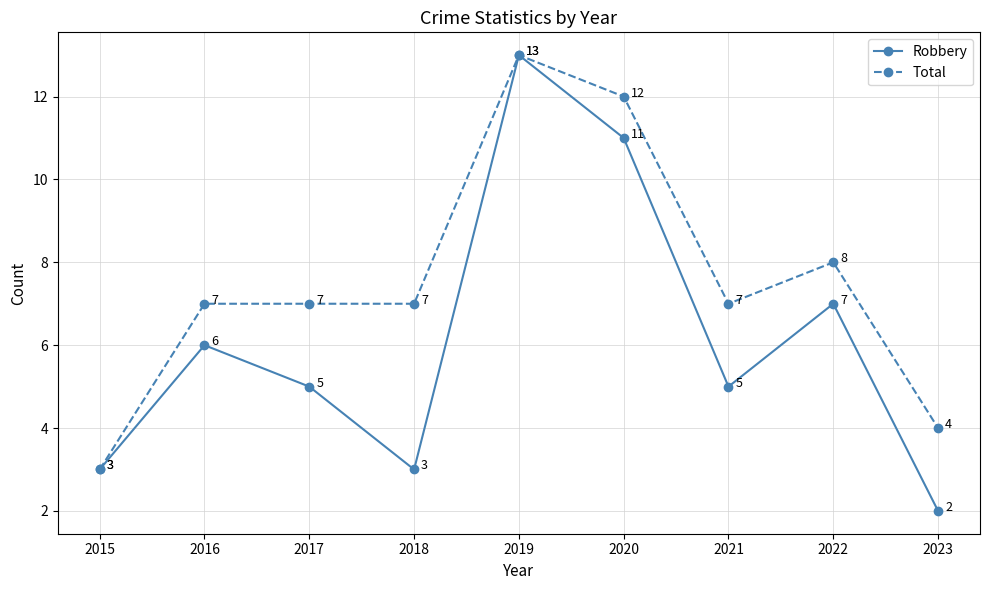

What is the maximum value shown in the chart?

13